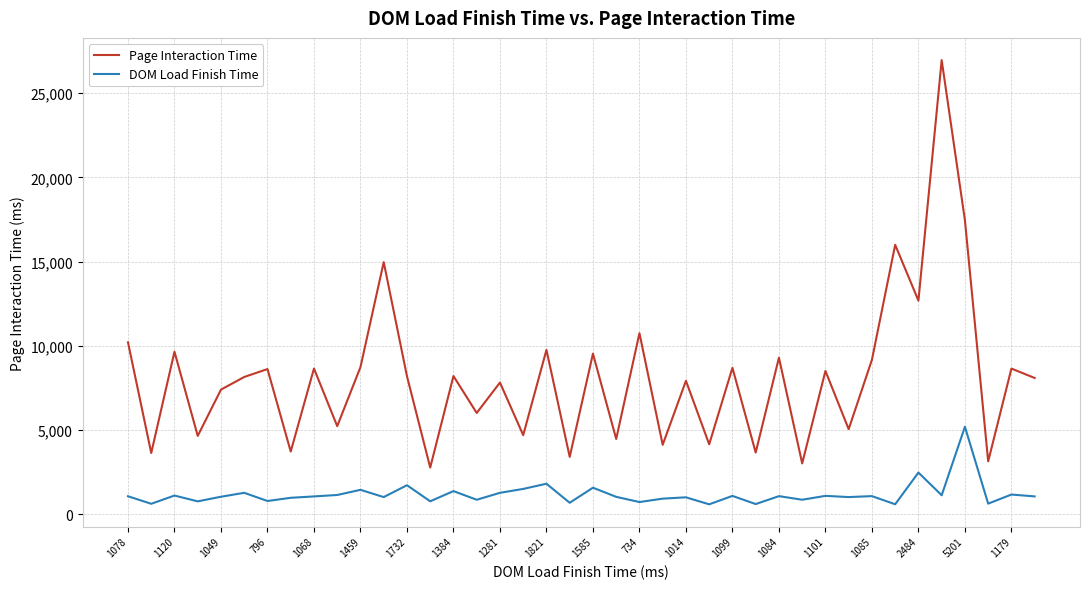

True or false: DOM Load Finish Time and Page Interaction Time intersect in this chart.

False